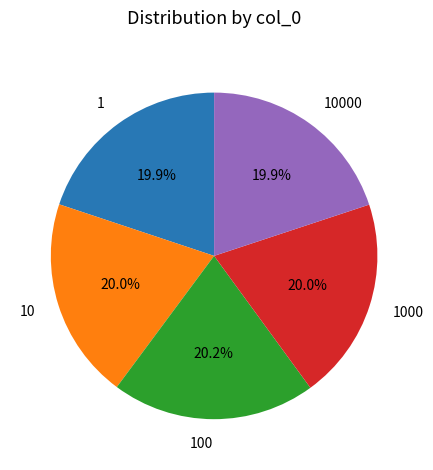

The 1000 slice represents 28% of the pie. True or false?

False